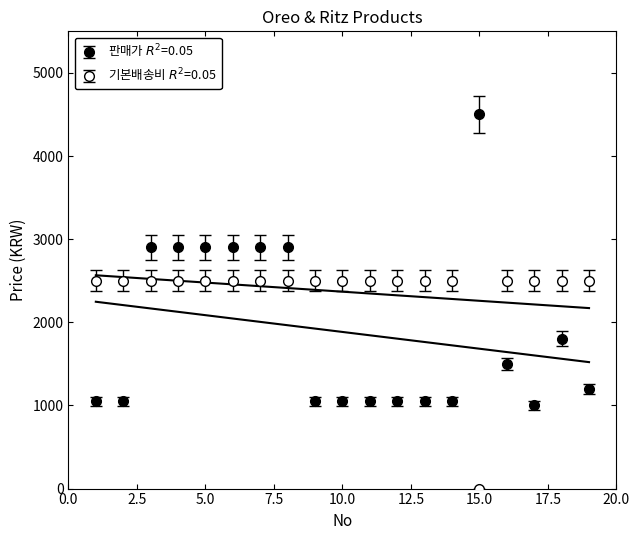

Which series changed the most between 5 and 16?

판매가